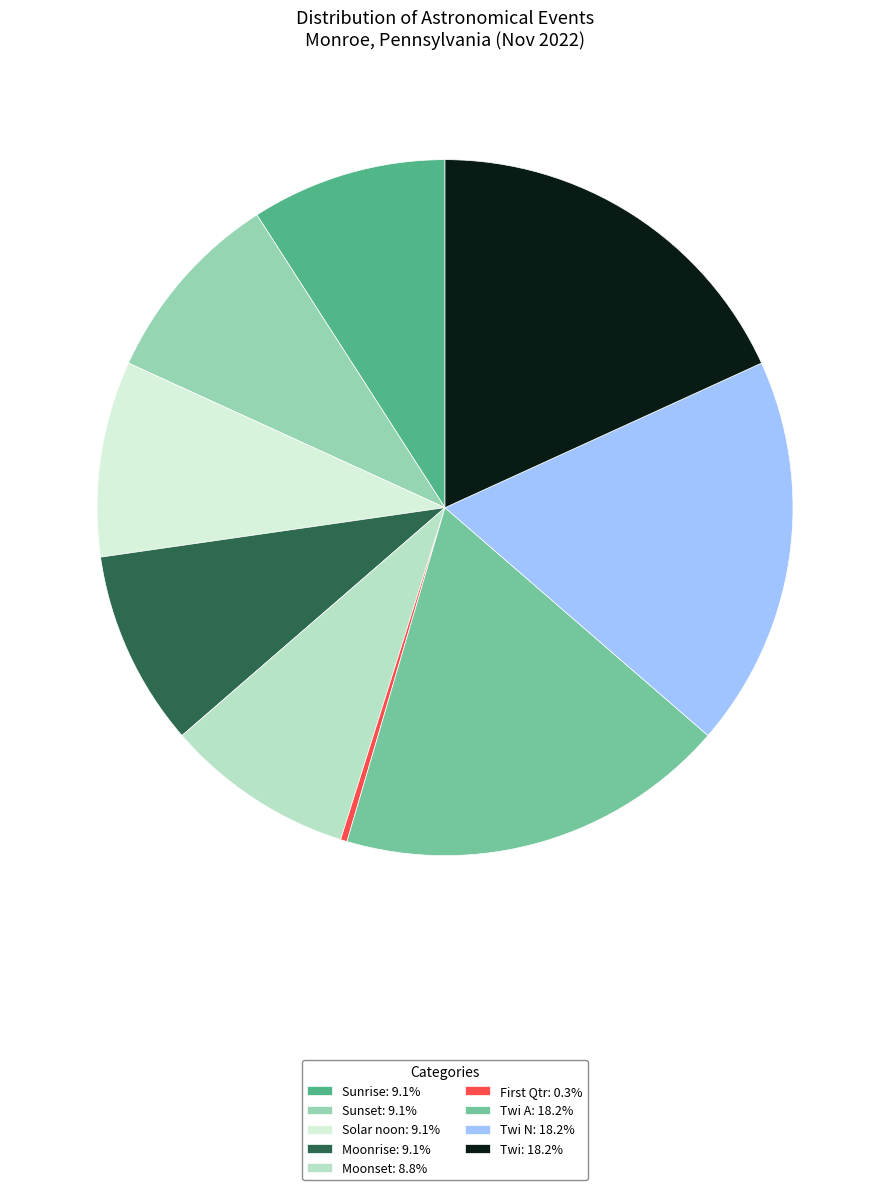

How many slices are in this pie chart?

9